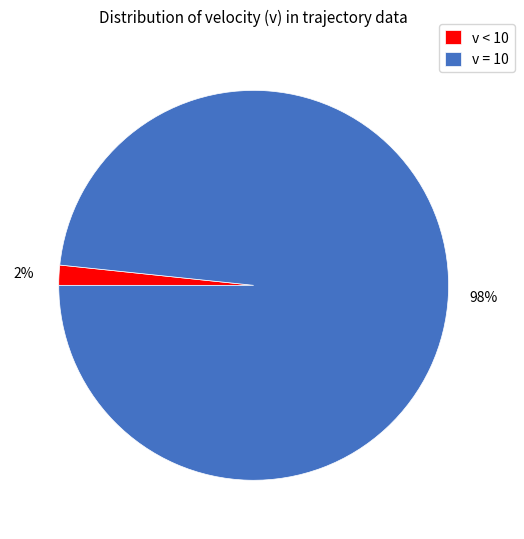

Between v = 10 and v < 10, which is larger?

v = 10